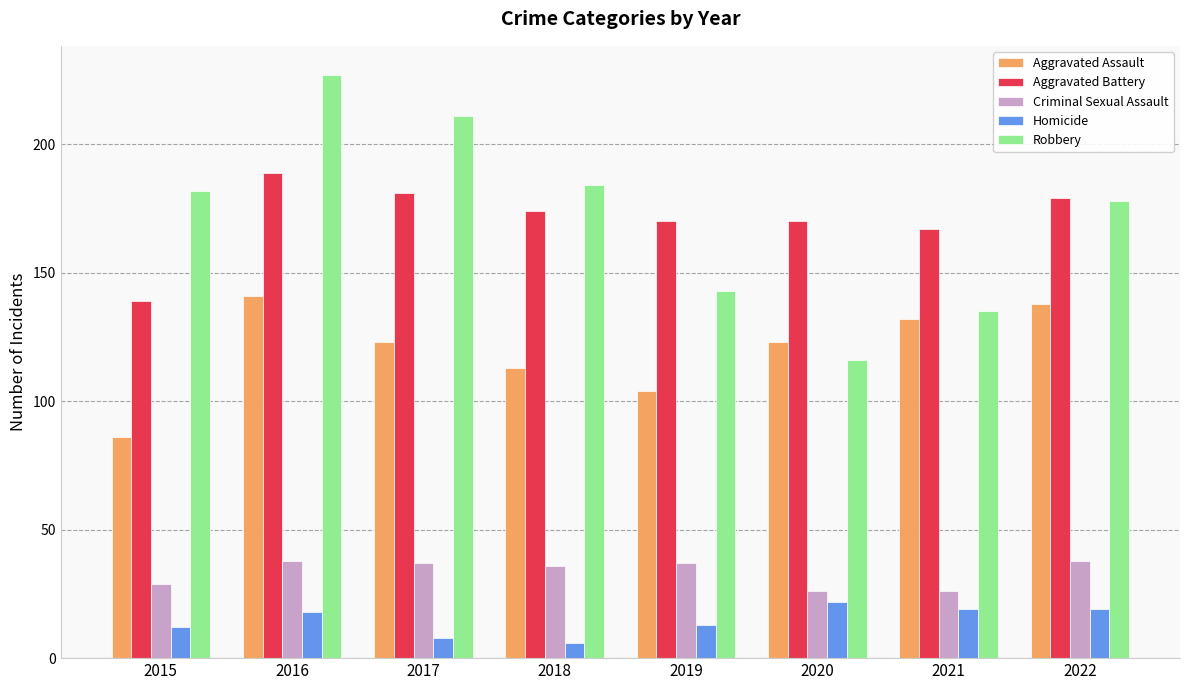

What is the total value across all series at 2016?

613